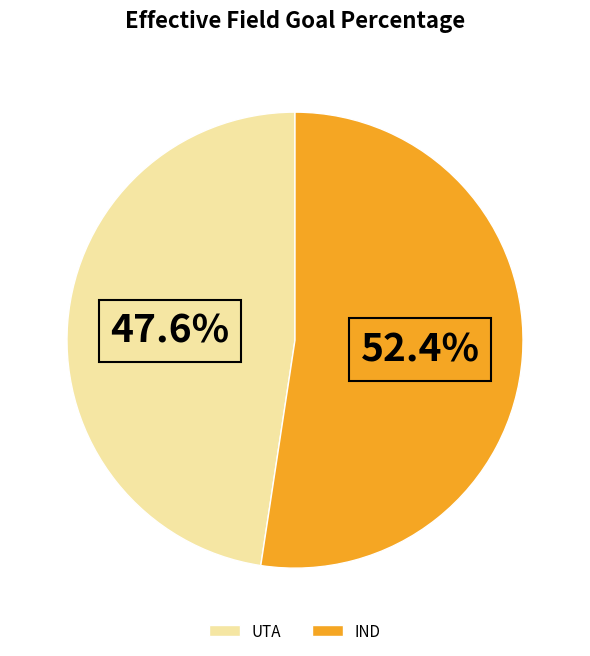

To the nearest percent, what is the combined percentage of IND and UTA?

100%